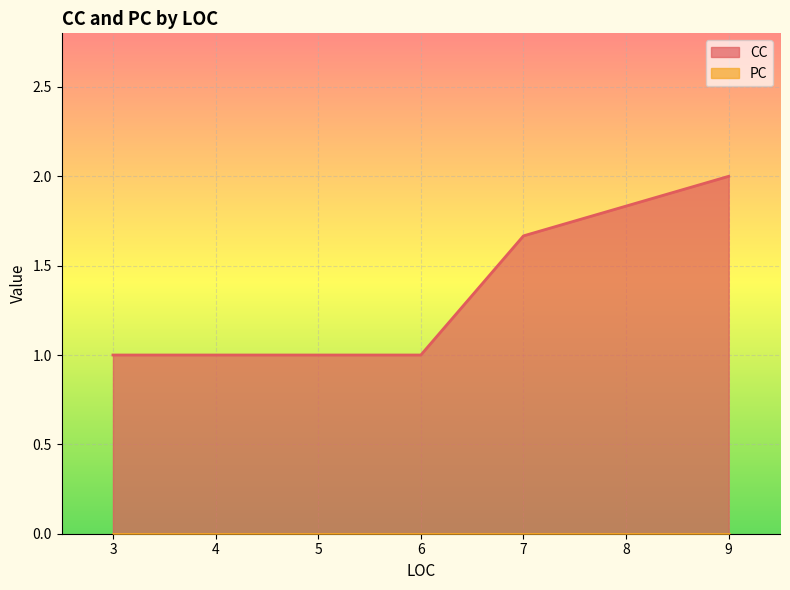

What is the highest value of the CC series?

2.0